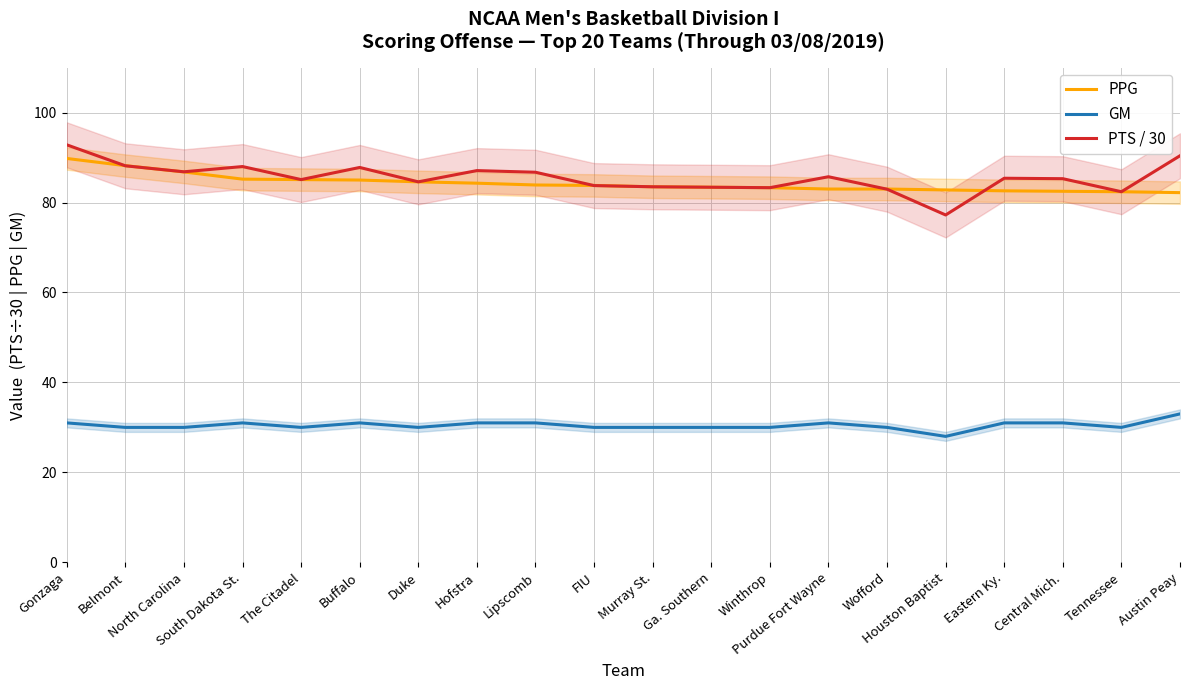

At which label does GM reach its minimum?

Houston Baptist